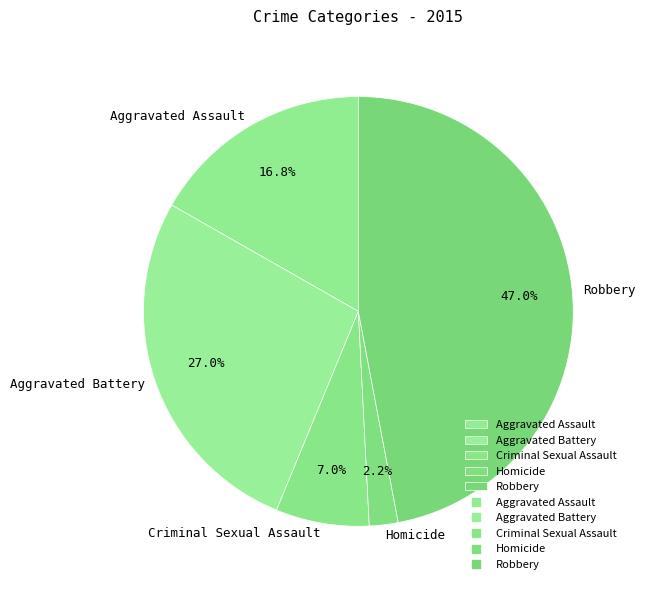

To the nearest percent, what is the difference between the Criminal Sexual Assault and Robbery slice percentages?

40%